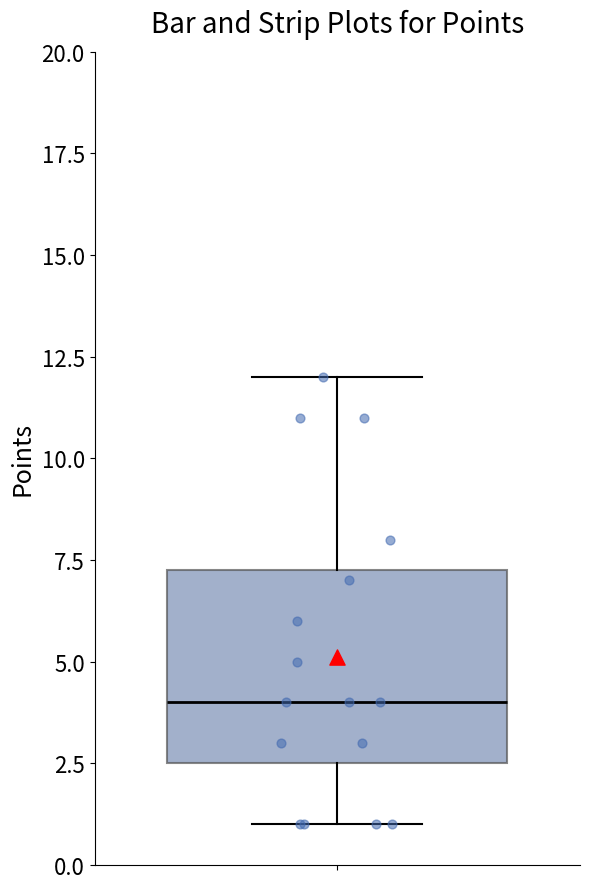

Read this box plot against the y-axis: the position of the median line, the range covered by the box, and the ends of both whiskers. The values are not printed on the chart, so give them approximately, as read against the axis.

median 4.0, box 2.5 to 7.5, whiskers 1.0 to 12.0